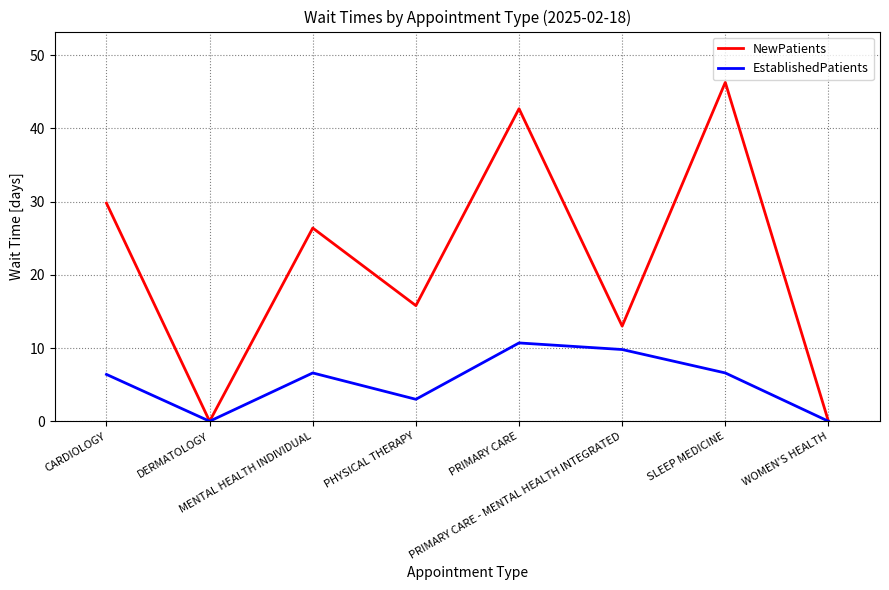

What are all the series names shown in the legend?

NewPatients, EstablishedPatients